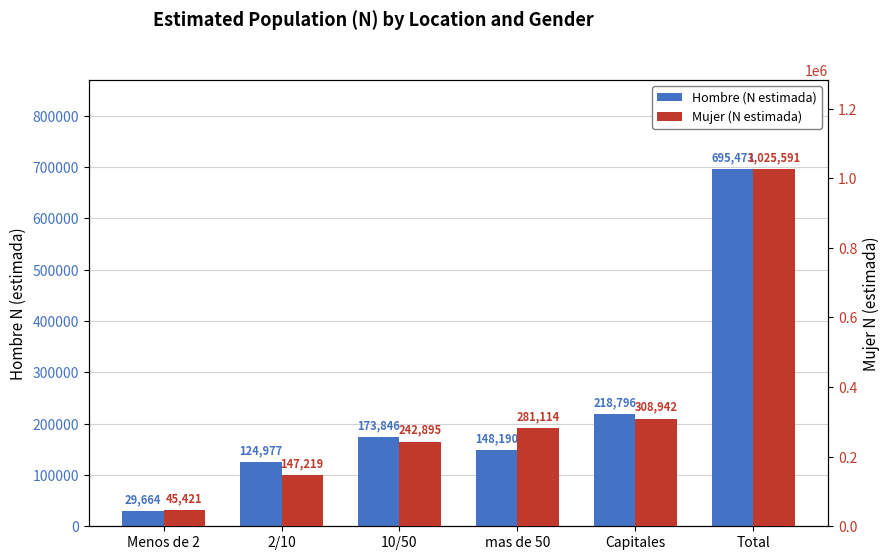

What is the label of the 4th bar from the left?

mas de 50